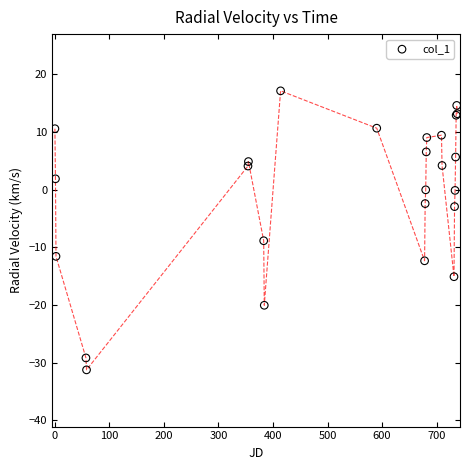

What Y value in the scatter plot is closest to -7?

-8.9